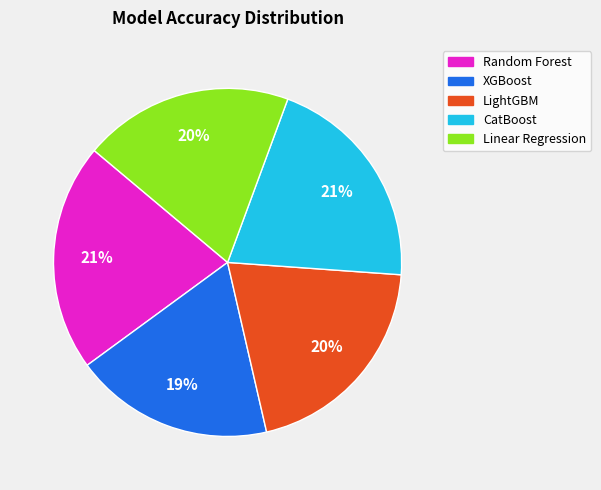

Is there any slice that represents more than half of the pie?

No